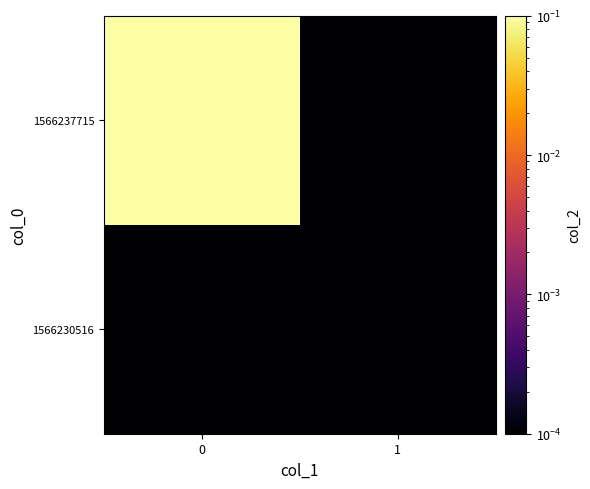

How many data points does each series have?

2